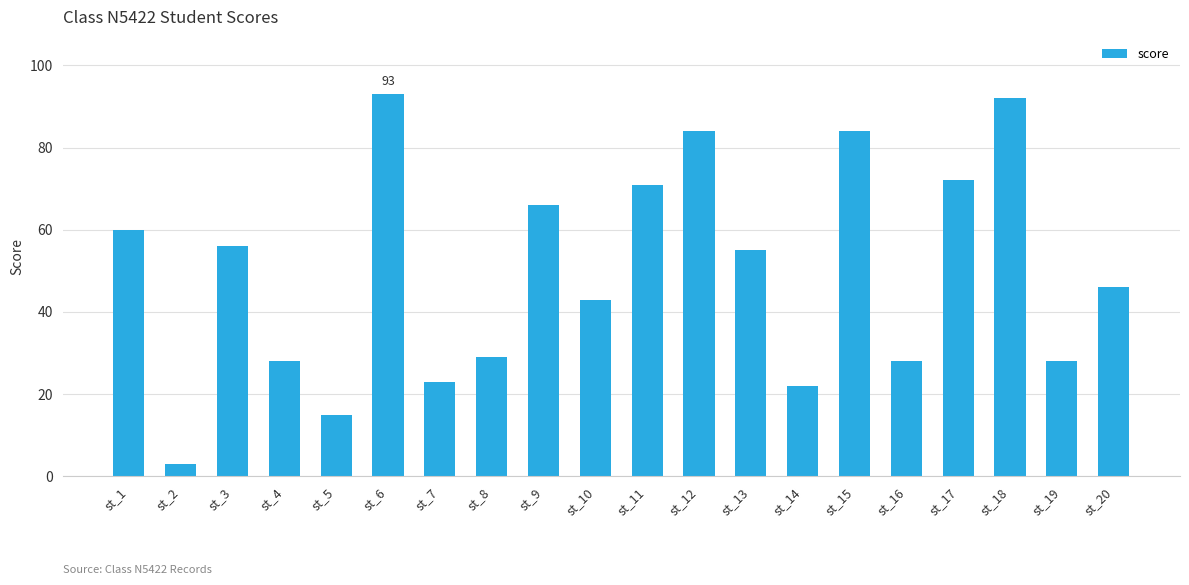

What is the difference between the second highest and minimum values?

89